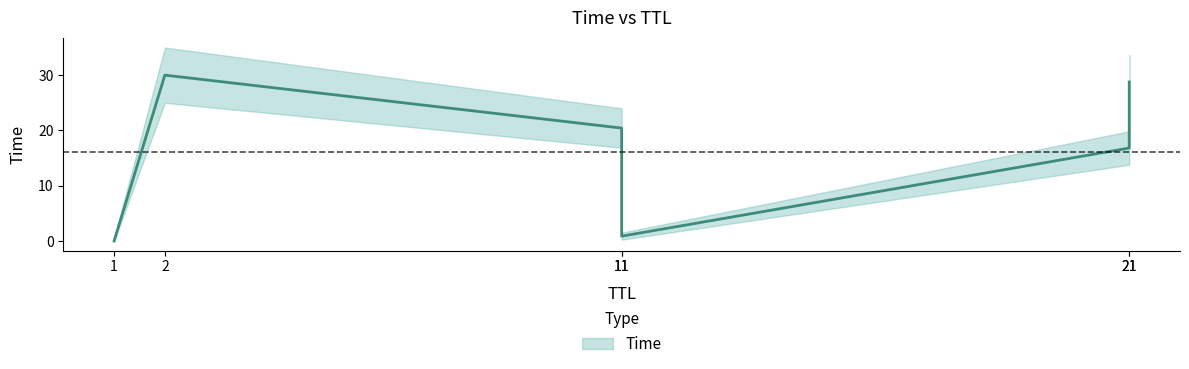

The value at 11 is 1.2. True or false?

False